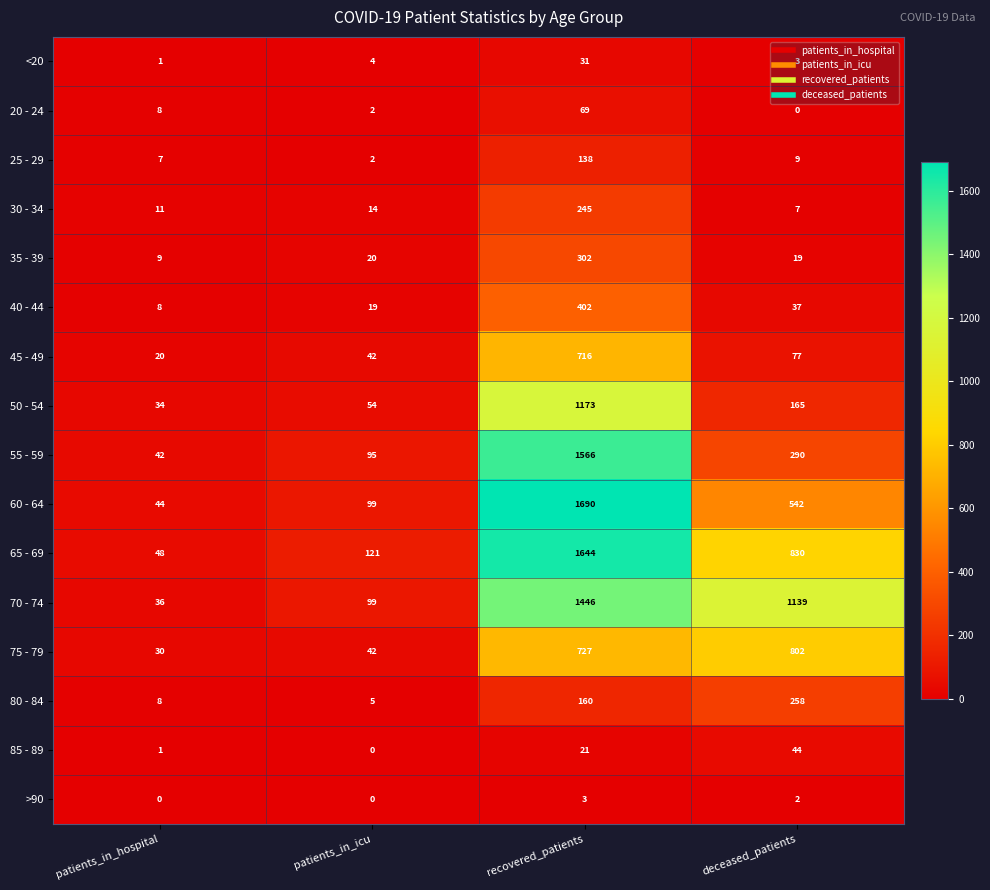

What is the total value across all series at deceased_patients?

4224